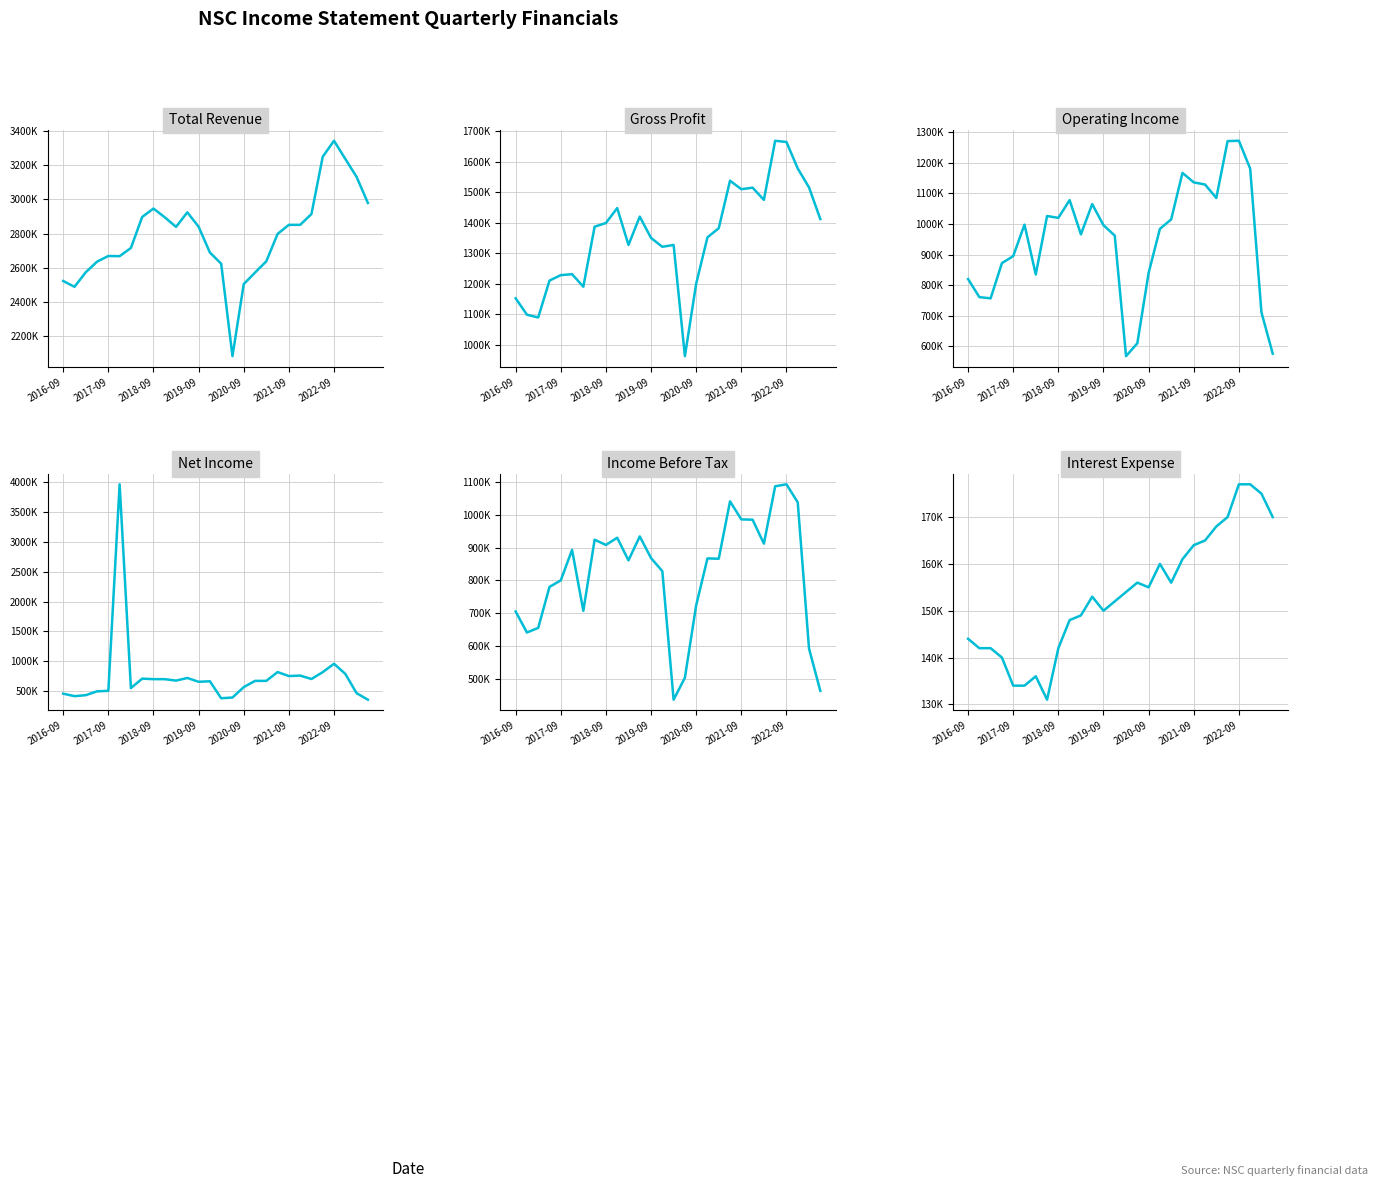

True or false: Income Before Tax and Interest Expense cross at least once.

False